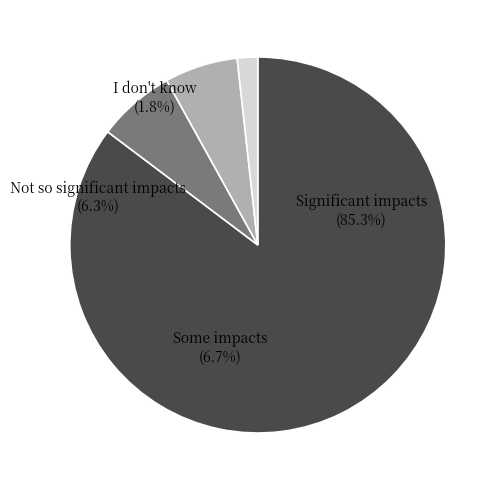

Is there any slice that represents more than half of the pie?

Yes